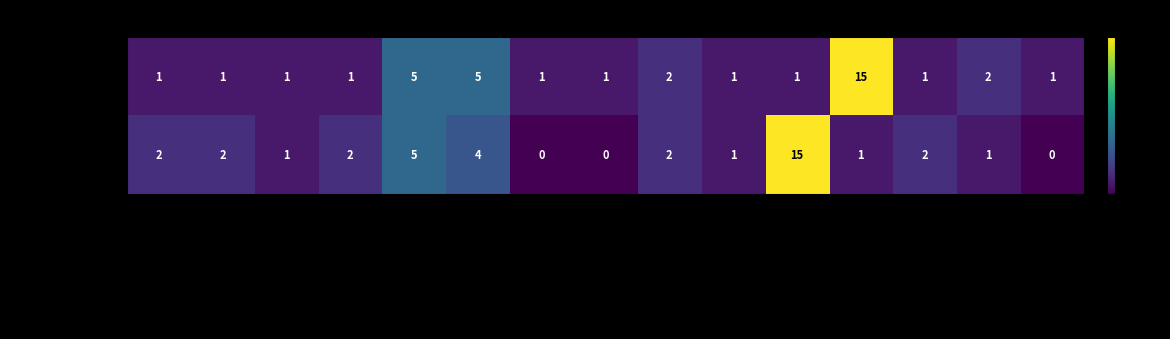

What is the maximum value for Hake_fishery?

15